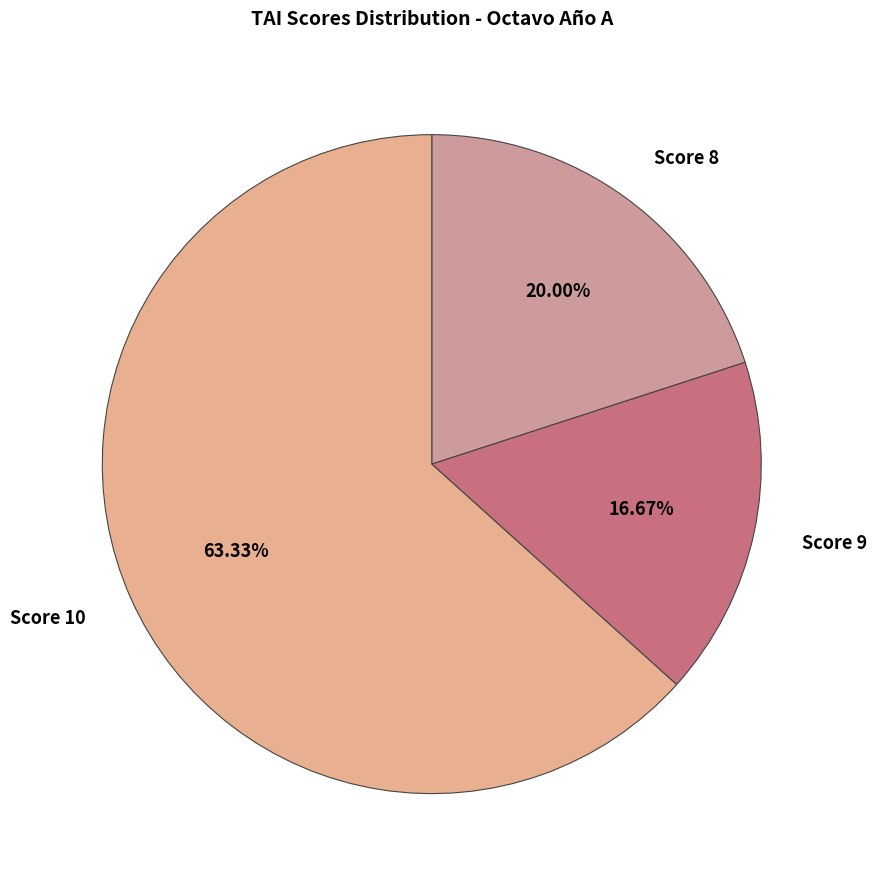

To the nearest percent, what is the difference between the largest and smallest slice percentages?

47%